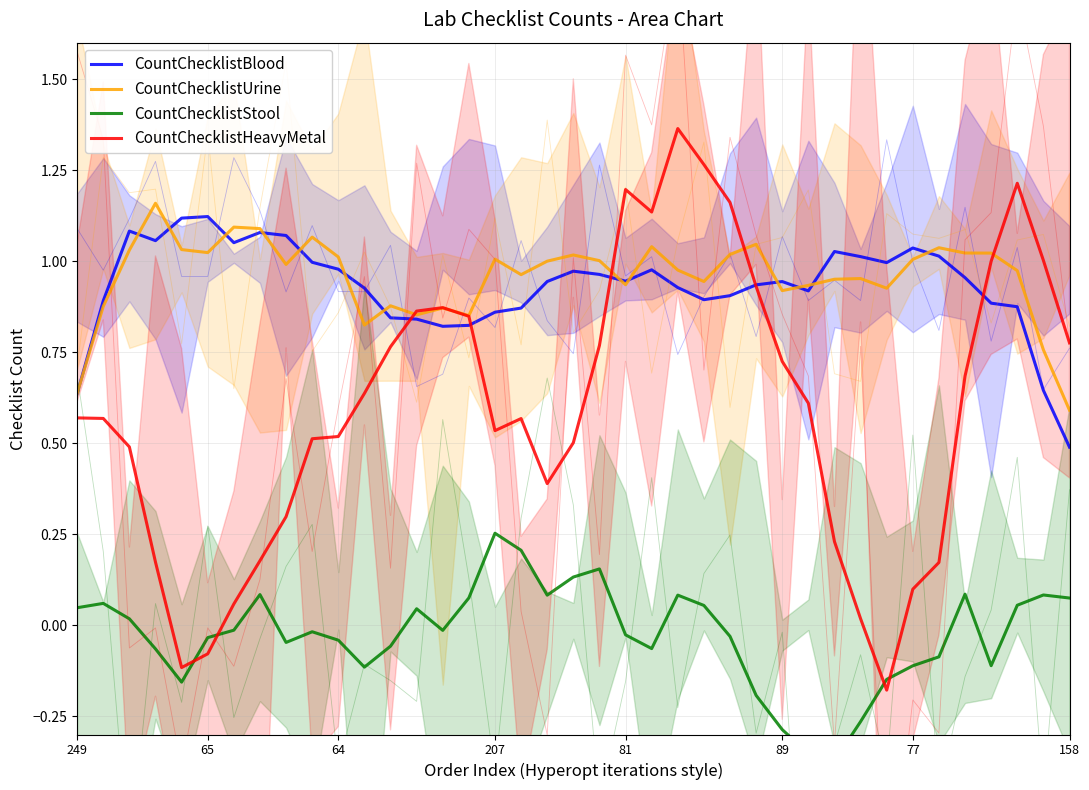

How many series are shown in this chart?

4